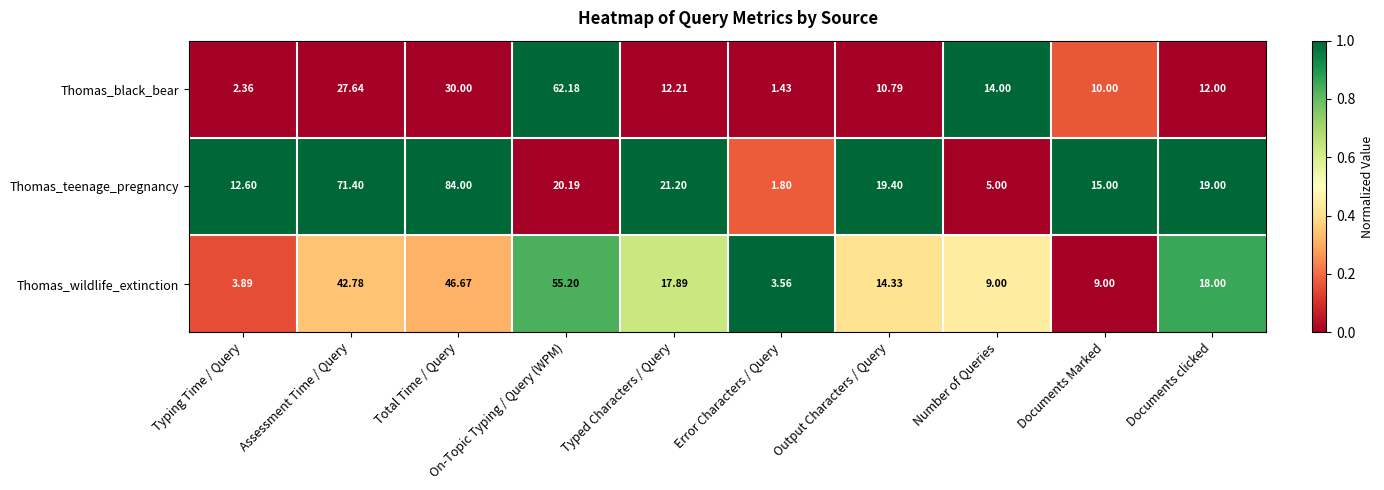

Which series has the widest spread of values?

Thomas_teenage_pregnancy